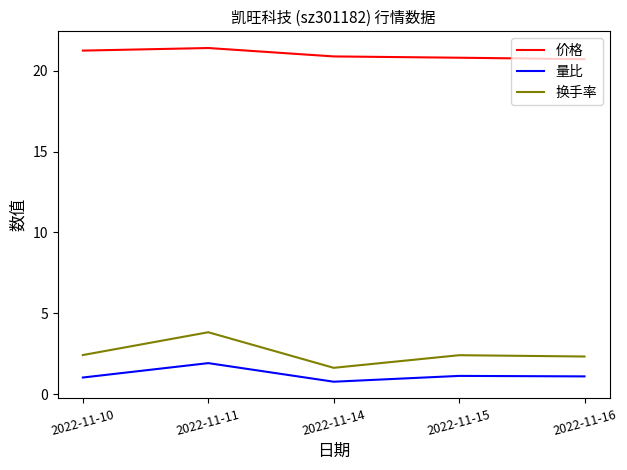

What are all the series names shown in the legend?

价格, 量比, 换手率